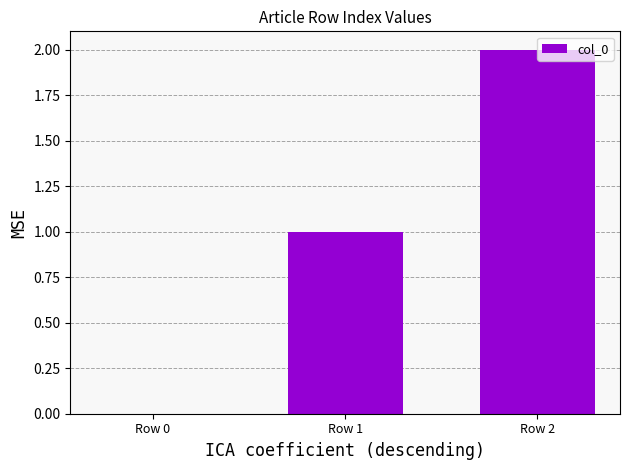

Are the bars horizontal?

No